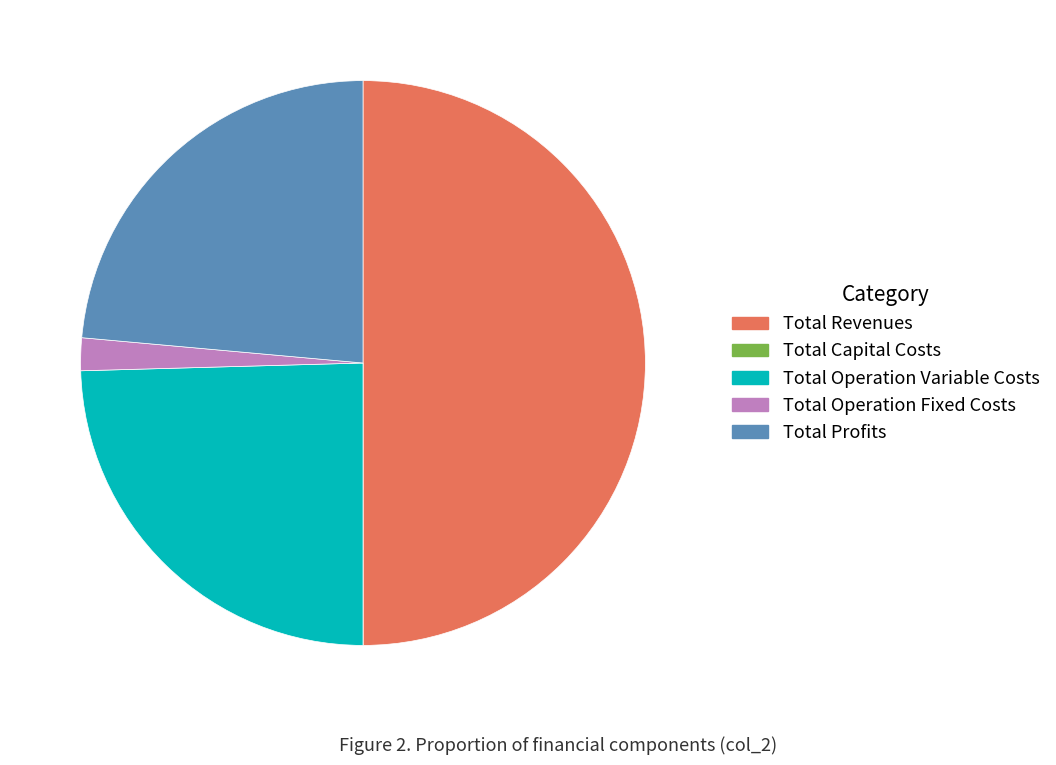

Between Total Operation Fixed Costs and Total Revenues, which is larger?

Total Revenues